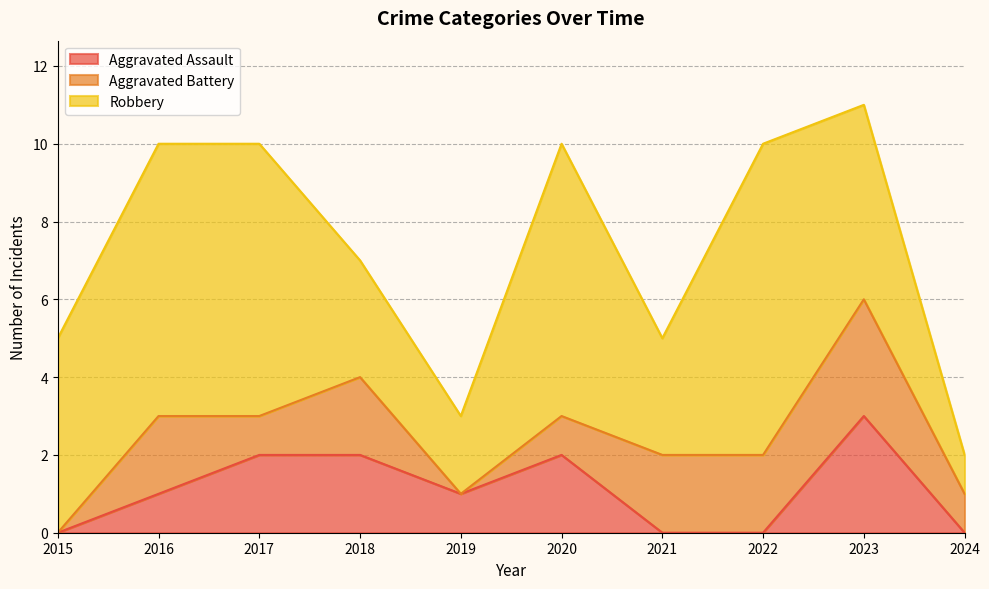

Which series has the largest total across all categories?

Robbery